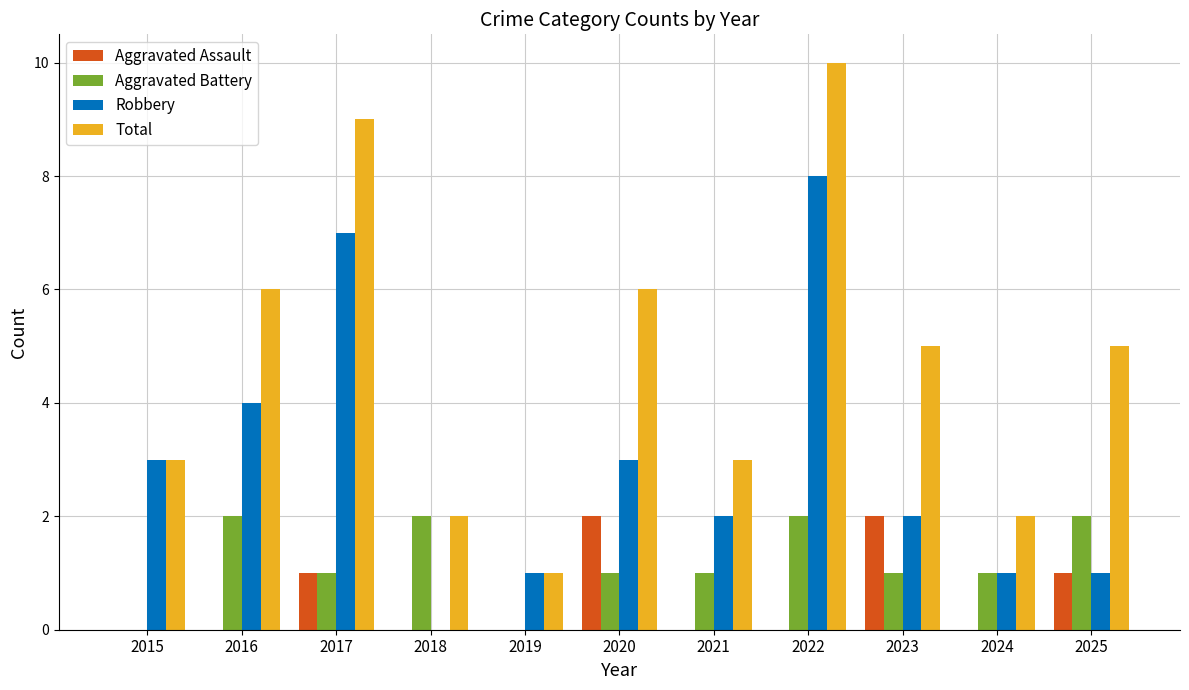

What are all the series names shown in the legend?

Aggravated Assault, Aggravated Battery, Robbery, Total